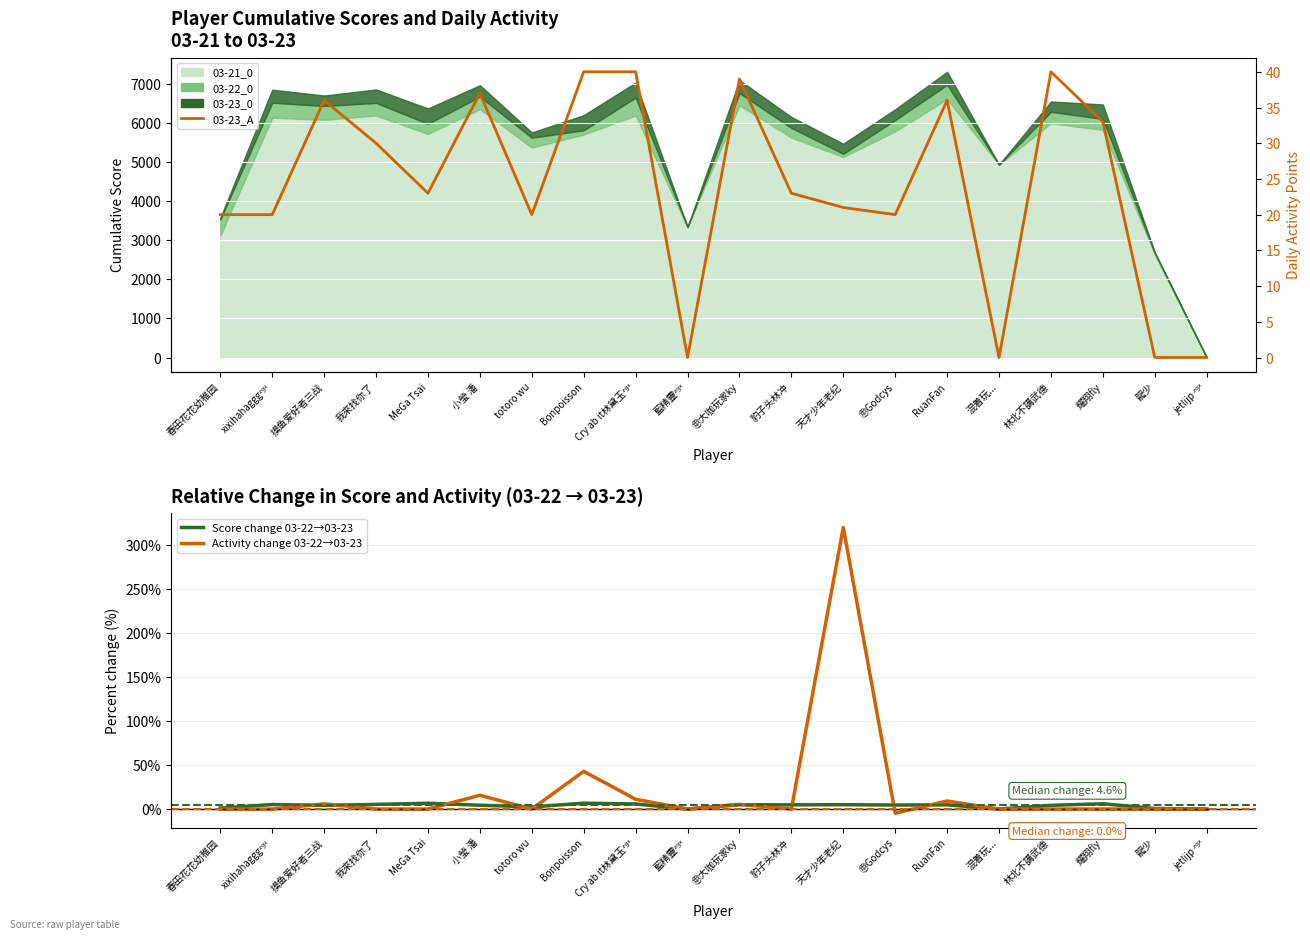

What is the label of the 9th point from the right?

豹子头林冲